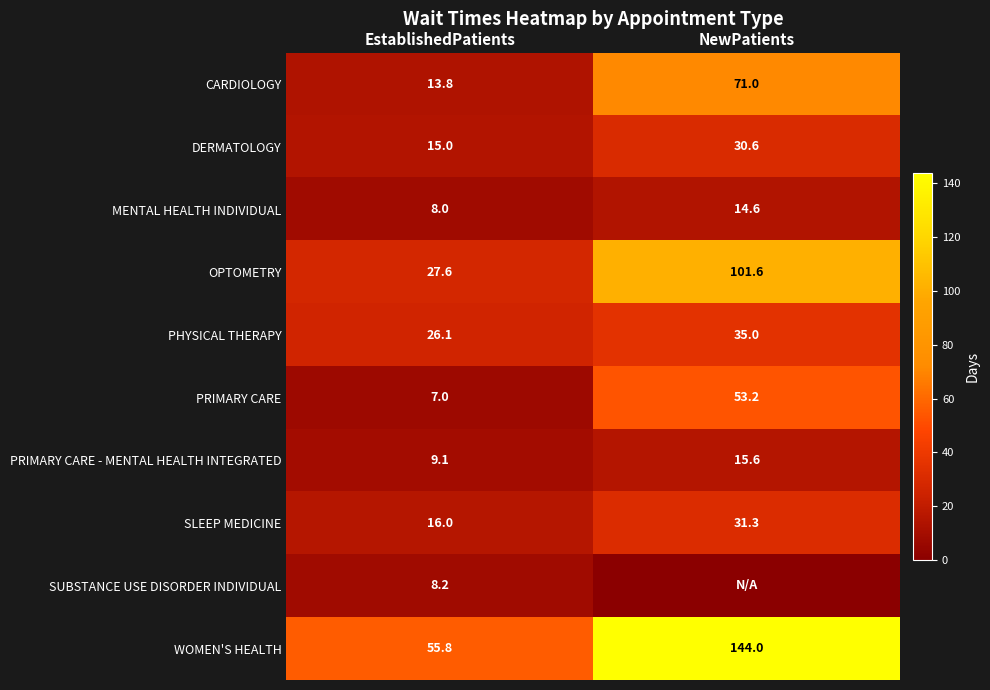

How many data points in SLEEP MEDICINE are above 31?

1